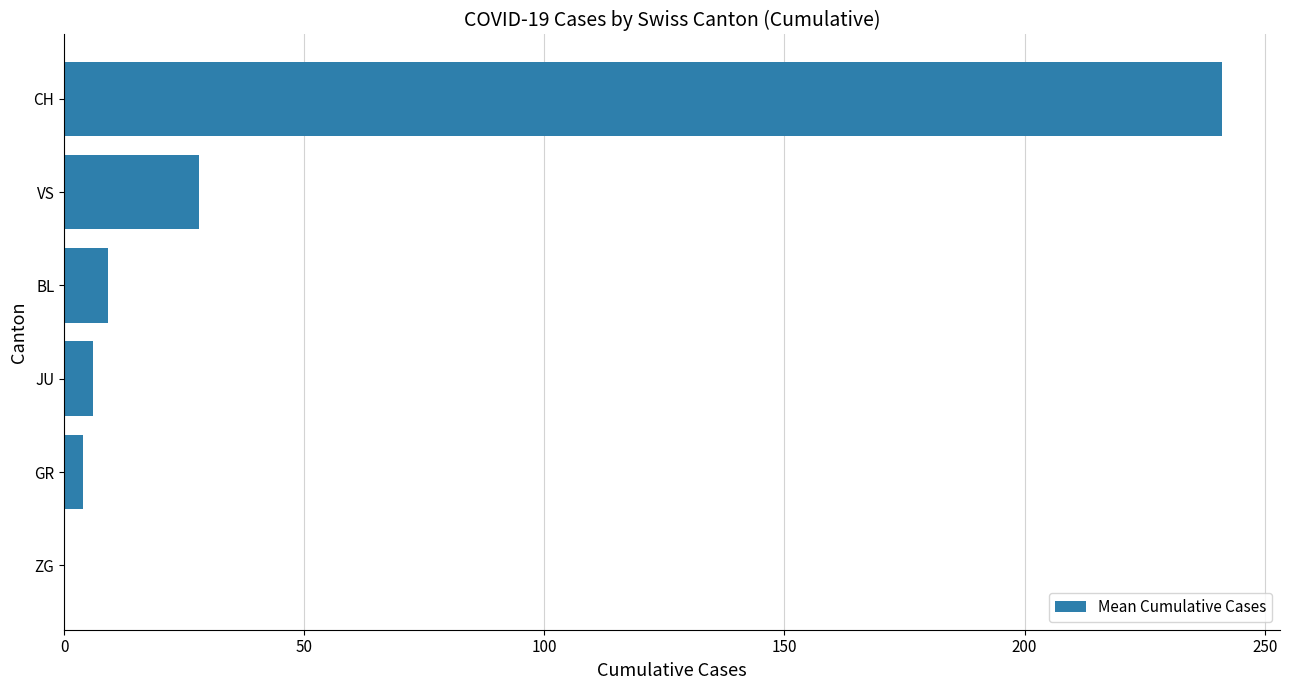

Between VS and BL, which is larger?

VS